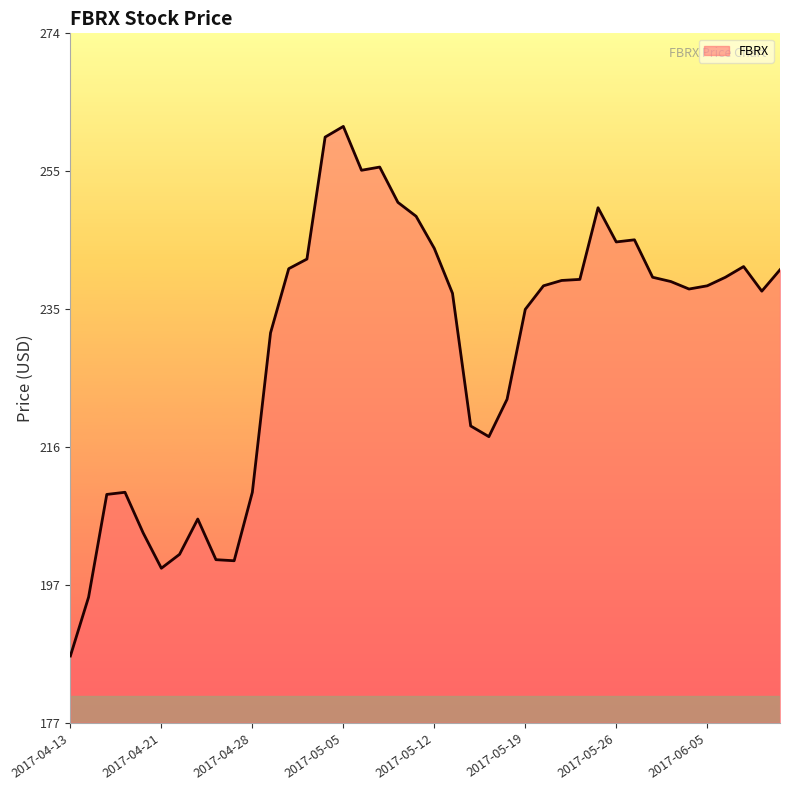

What is the greatest value displayed?

261.0